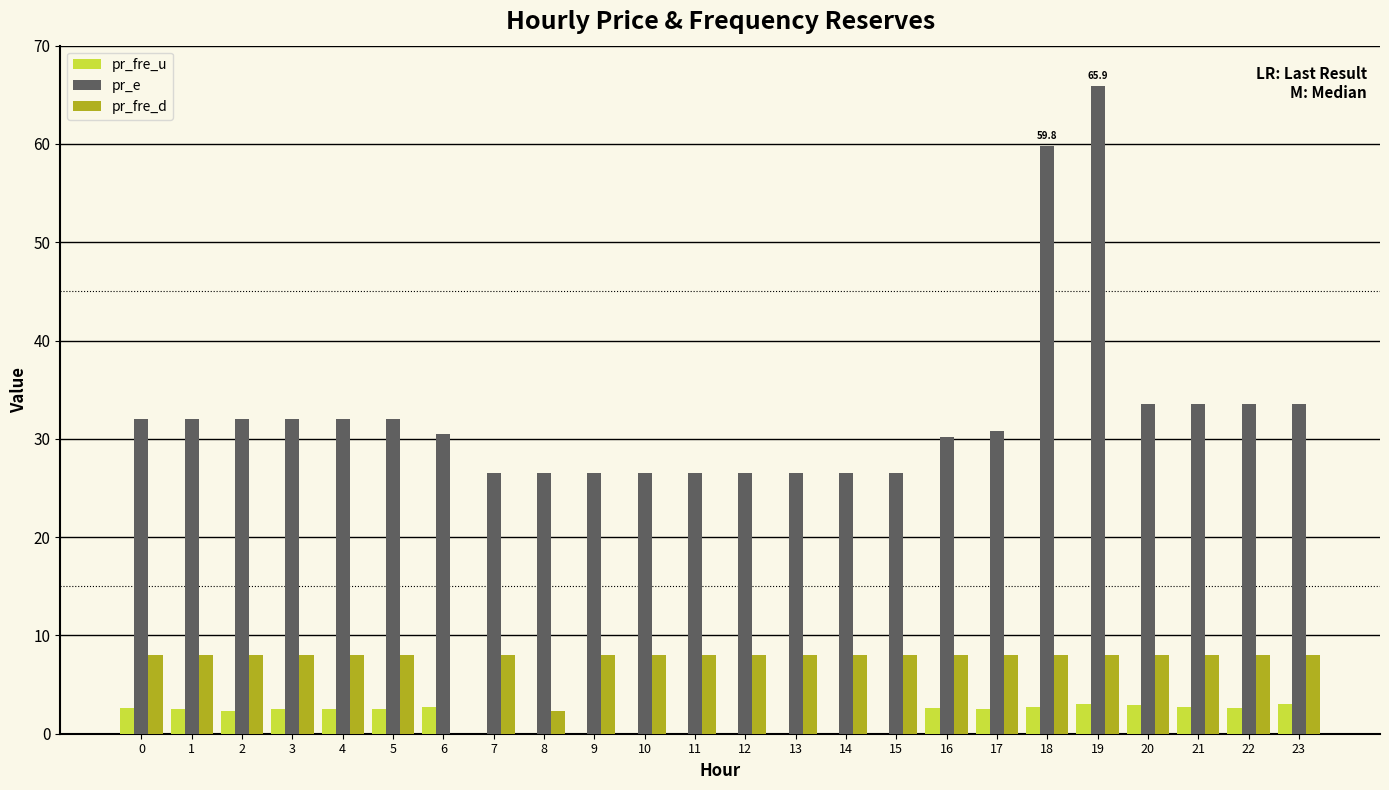

True or false: pr_fre_u has a value of 0.0 at 15.

True